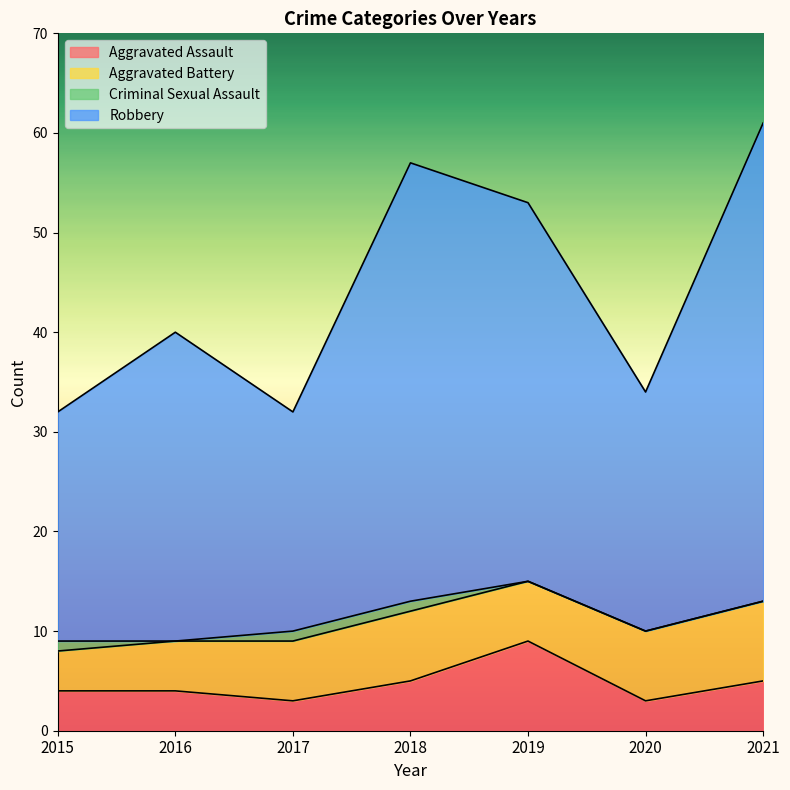

What is the total value across all series at 2016?

40